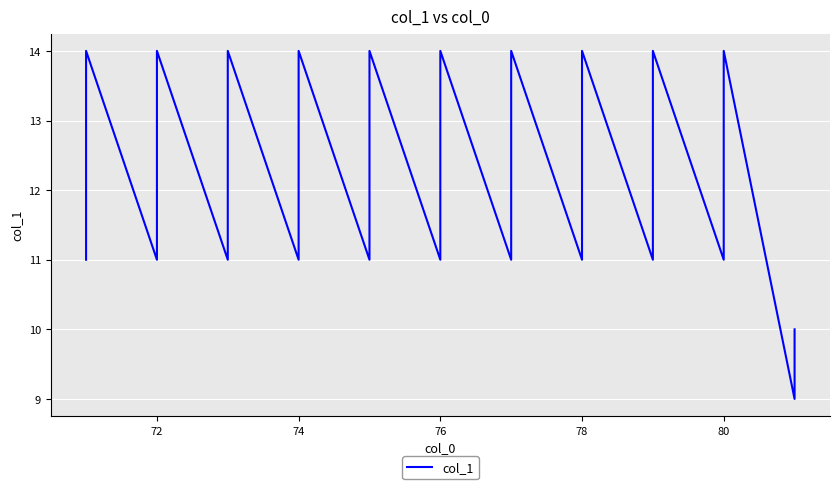

Count the number of categories in the chart.

40